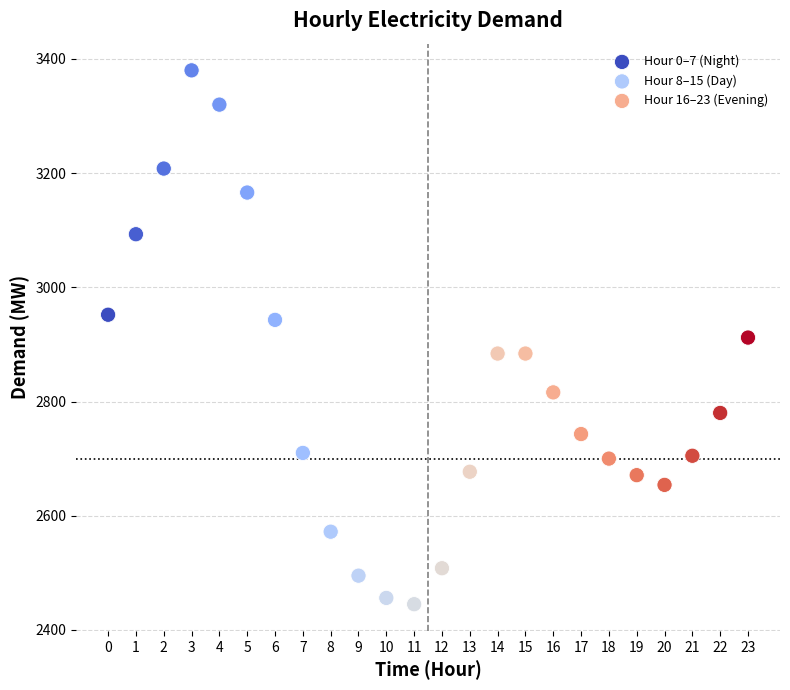

Which series contains the highest Y value?

Hour 0–7 (Night)